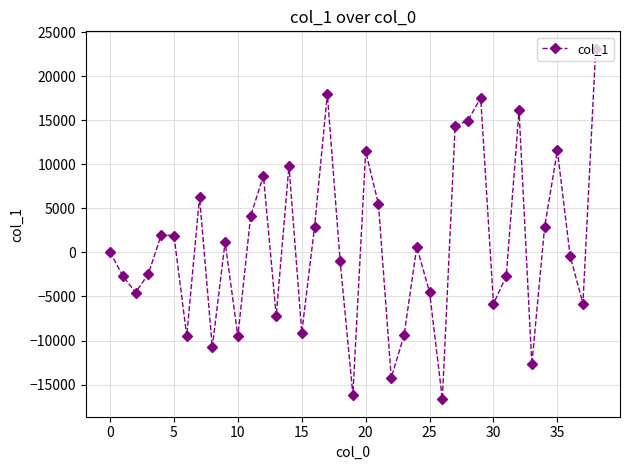

True or false: the data has more than 2 interior local peaks.

True